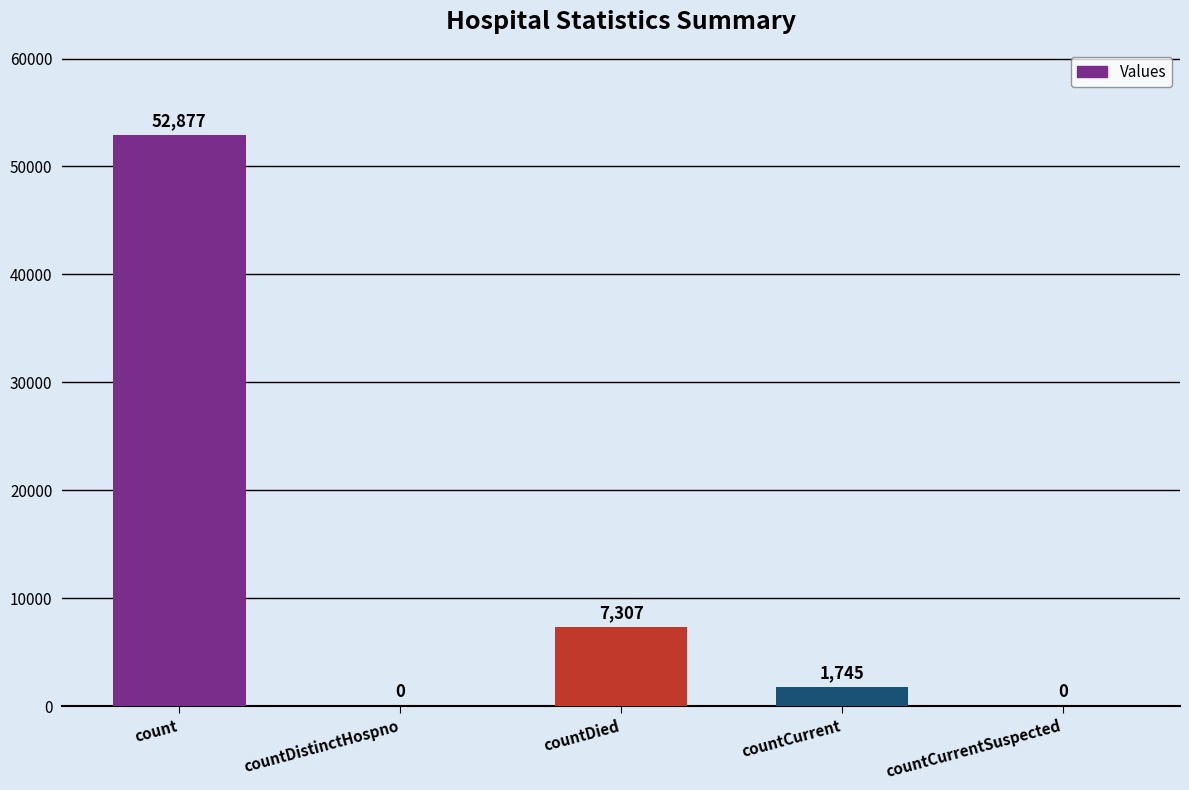

Reading left to right, what are all the values shown in this chart?

count=52877	countDistinctHospno=0	countDied=7307	countCurrent=1745	countCurrentSuspected=0